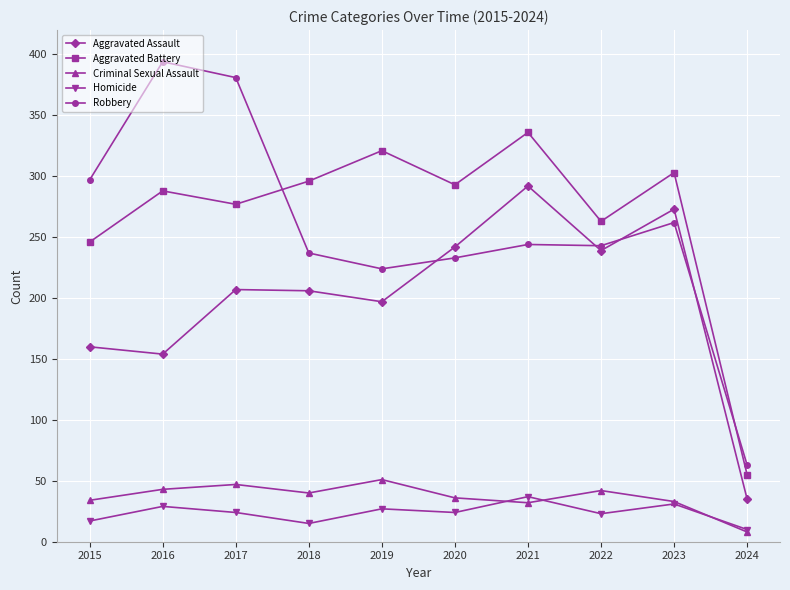

Which series has the widest spread of values?

Robbery